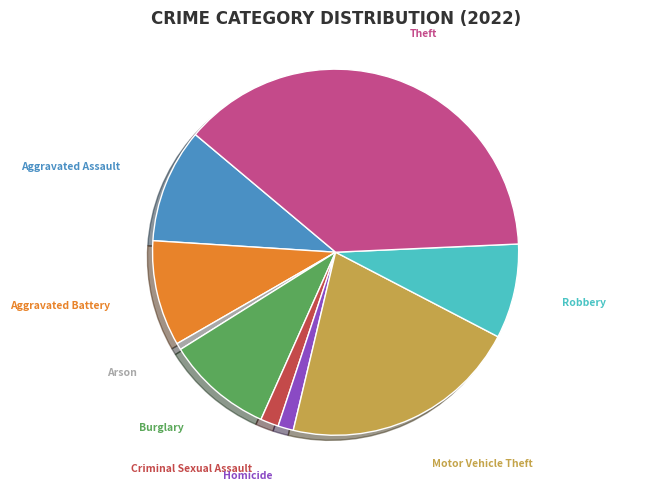

Is there a majority slice in this chart?

No